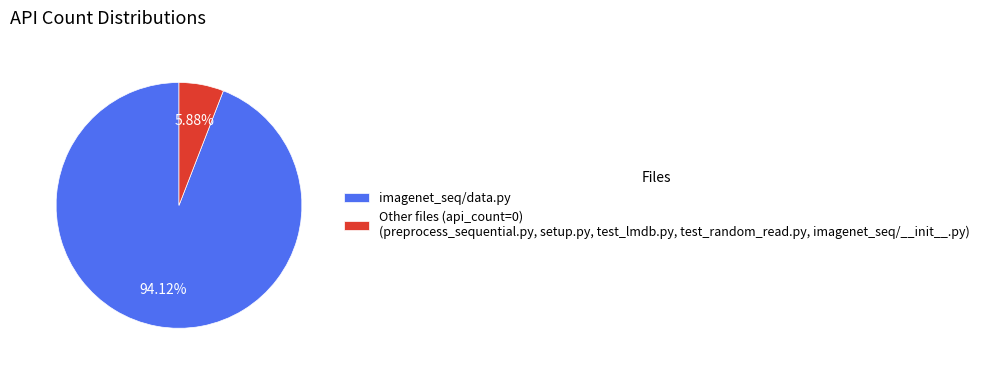

What is the largest slice in the pie chart?

imagenet_seq/data.py